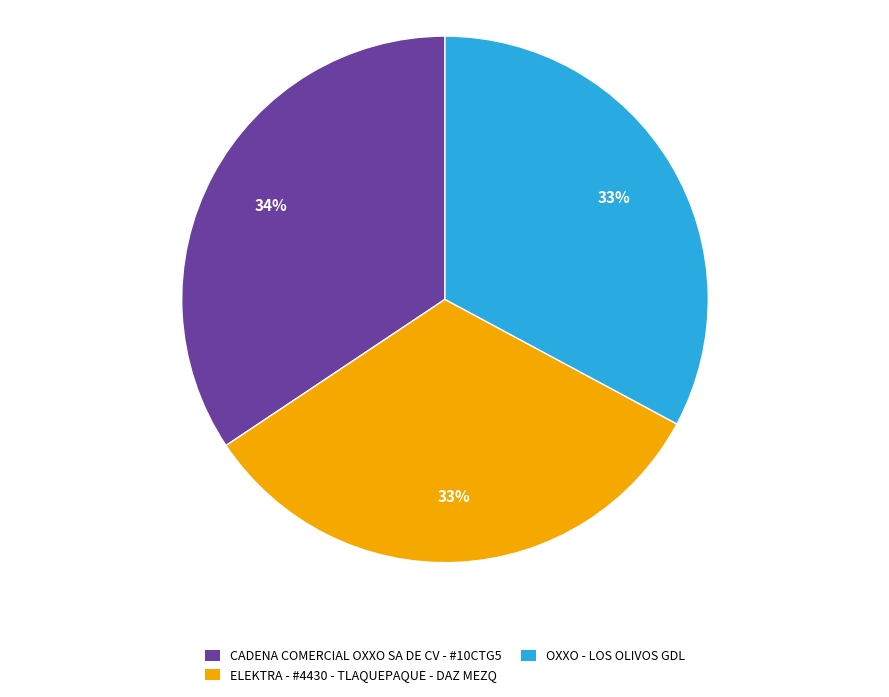

How many segments does this pie chart have?

3